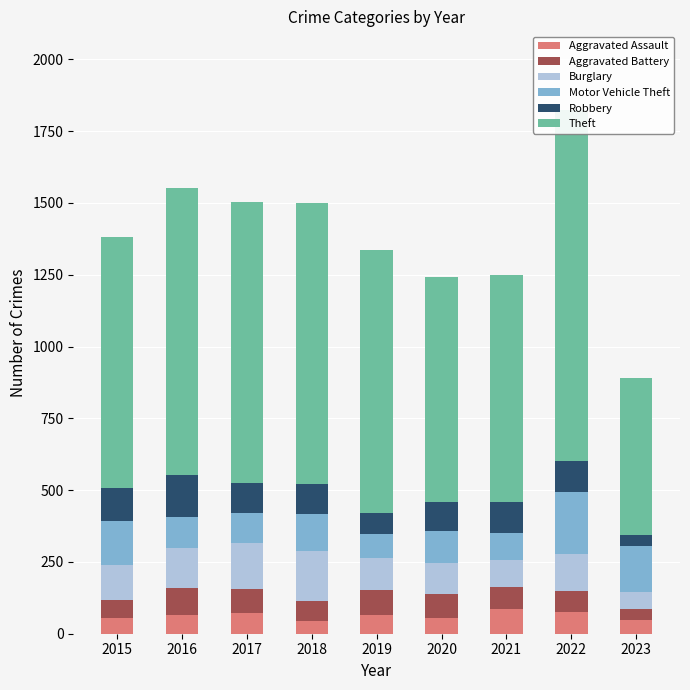

How many bars are there in total?

54